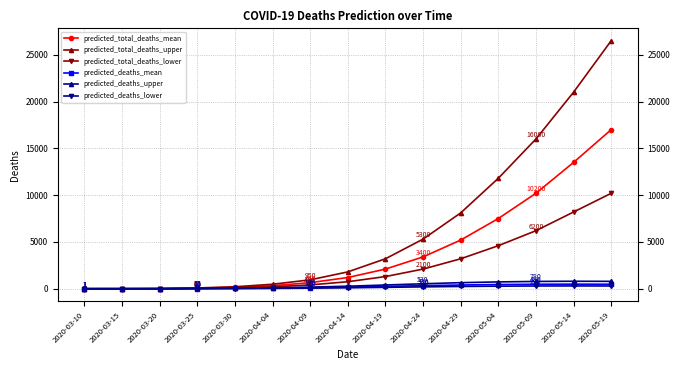

Count the number of categories in the chart.

15